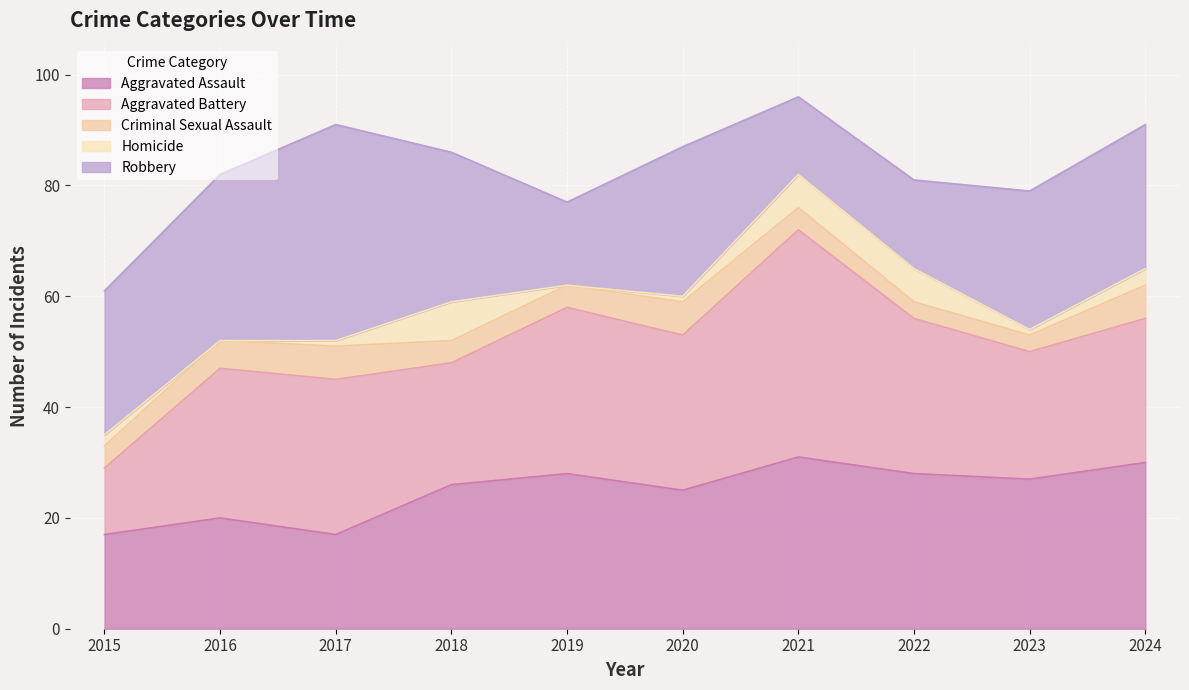

What is the lowest value of the Aggravated Assault series?

17